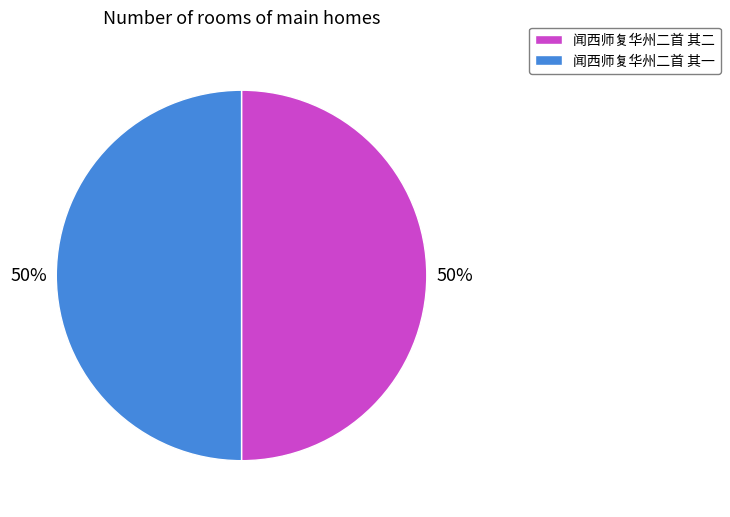

What percentage is the 闻西师复华州二首 其一 slice, to the nearest percent?

50%